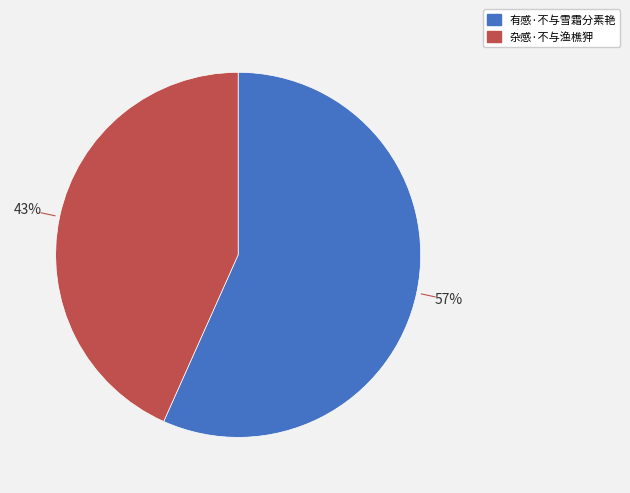

Between 有感·不与雪霜分素艳 and 杂感·不与渔樵狎, which is larger?

有感·不与雪霜分素艳